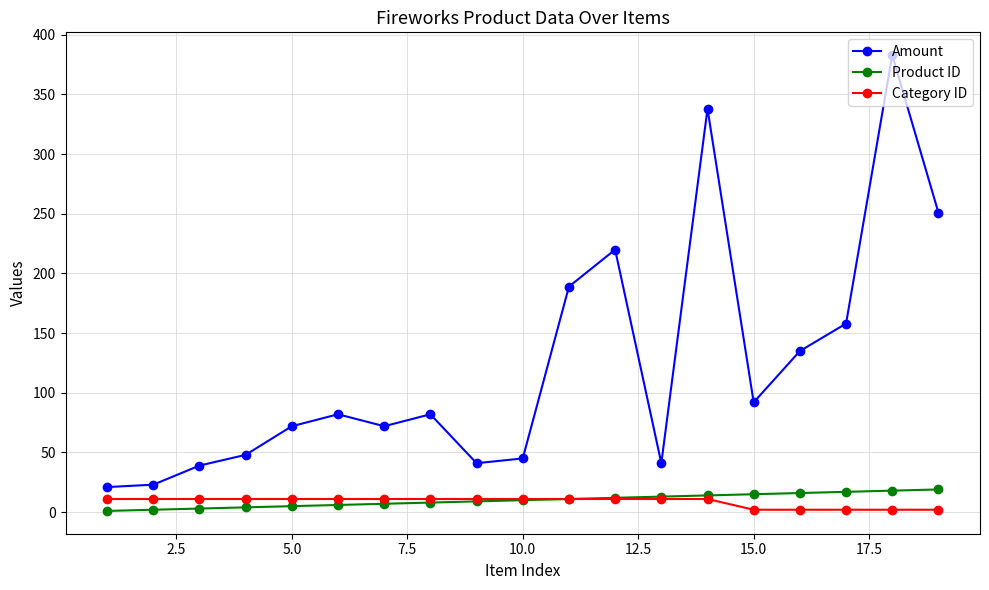

Does the chart have visible grid lines?

Yes